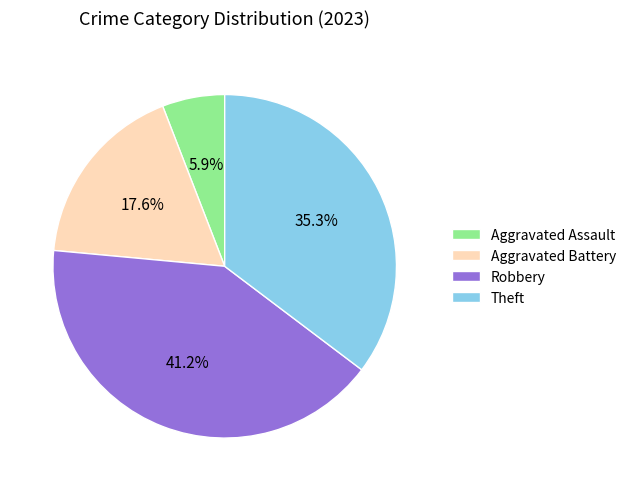

Rank the categories by value from highest to lowest.

Robbery, Theft, Aggravated Battery, Aggravated Assault